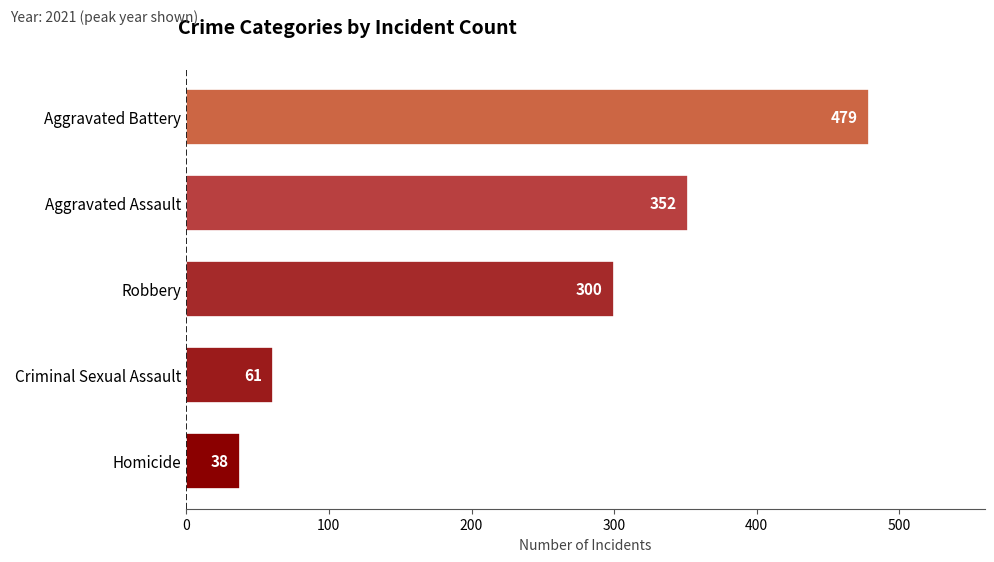

How many values are below 300?

2